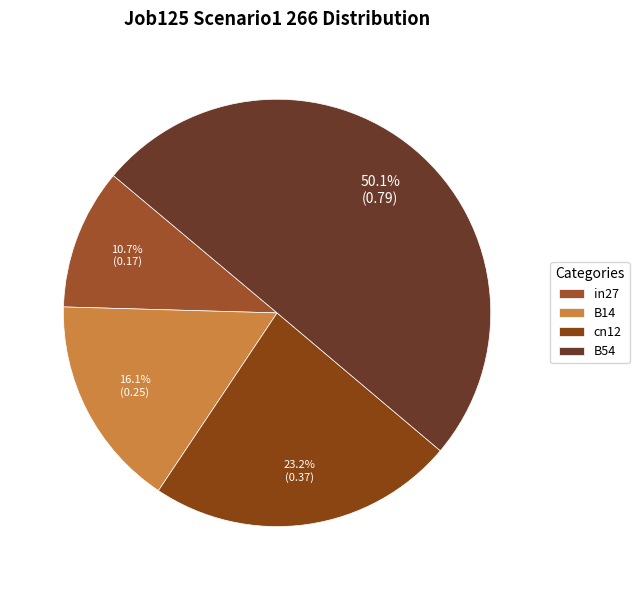

What percentage is NOT represented by B14?

83.9%